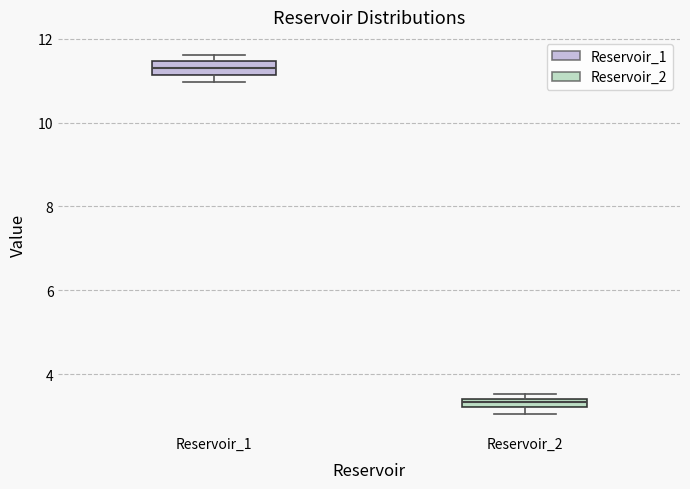

Where is the lower edge of the box for Reservoir_1 on the y-axis? The values are not printed on the chart, so give them approximately, as read against the axis.

11.2